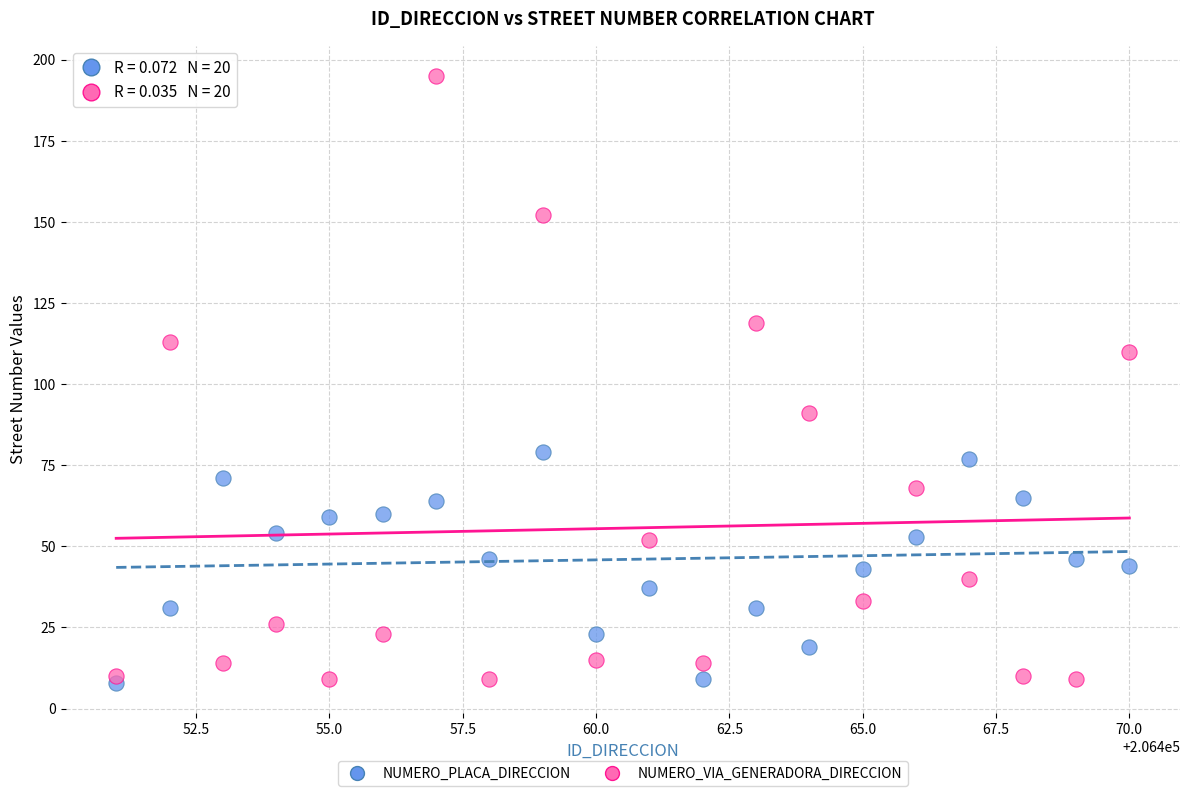

In the NUMERO_VIA_GENERADORA_DIRECCION series, what Y value is closest to 102?

110